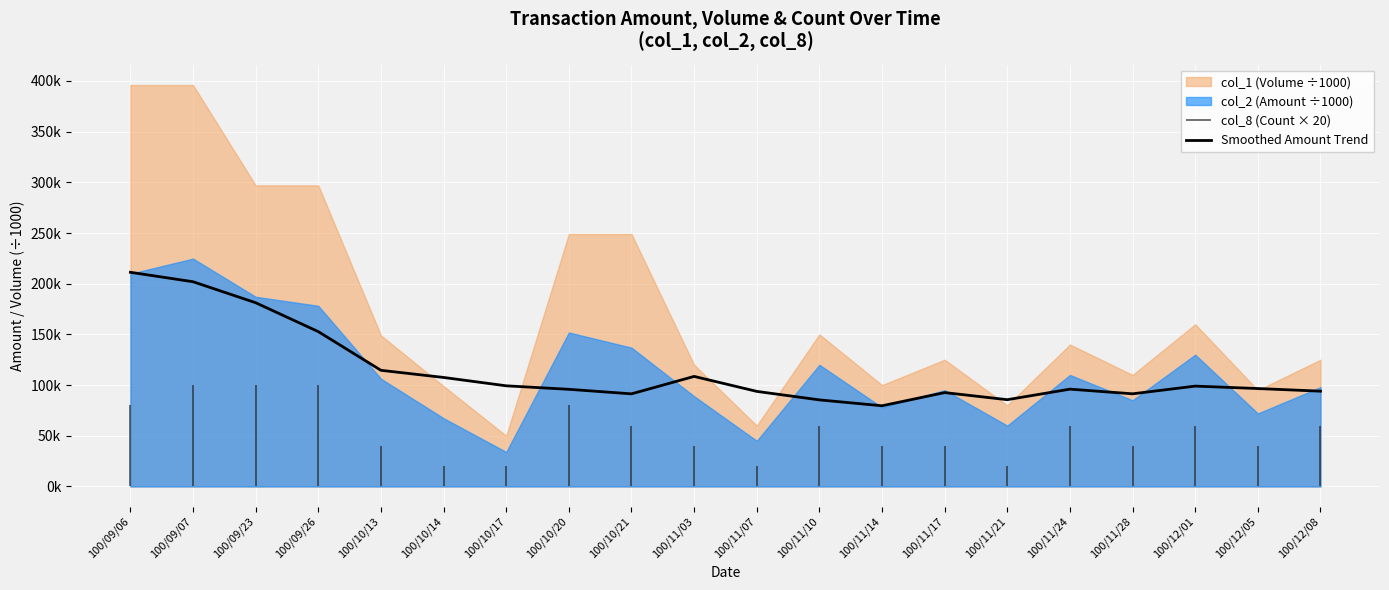

Where is the first local minimum?

100/10/21